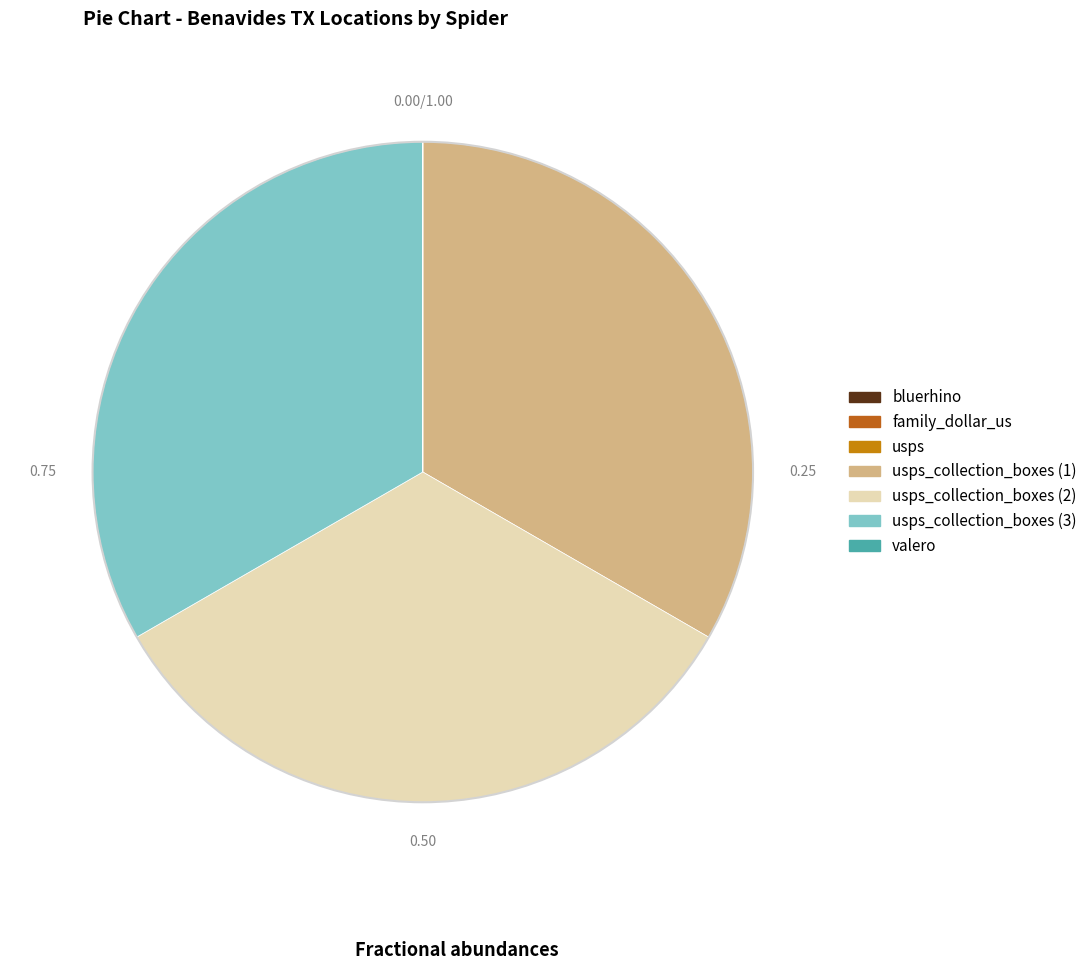

What is the largest slice in the pie chart?

usps_collection_boxes